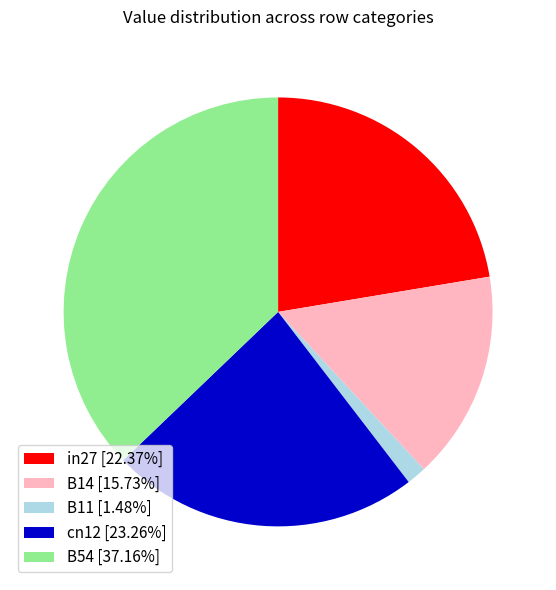

Does B14 [15.73%] account for over 50% of the chart?

No